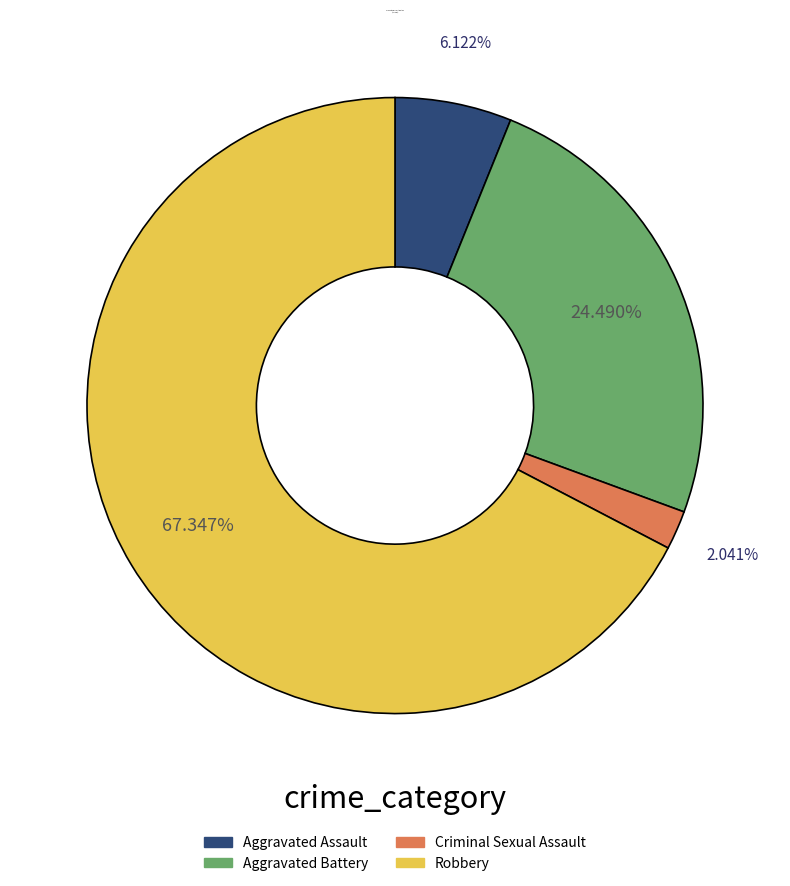

How many segments does this pie chart have?

4